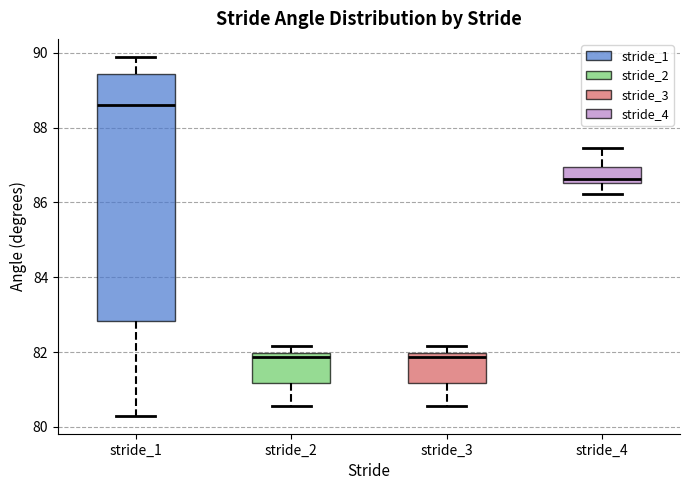

Where does the median line of the box for stride_3 sit on the y-axis? The values are not printed on the chart, so give them approximately, as read against the axis.

81.8